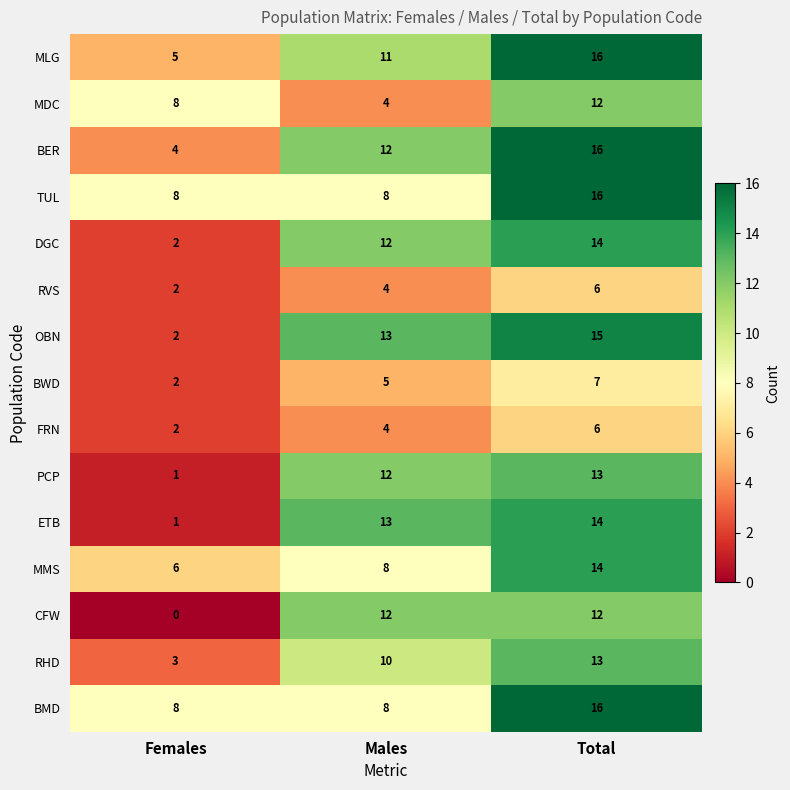

What is the total value across all series at Males?

136